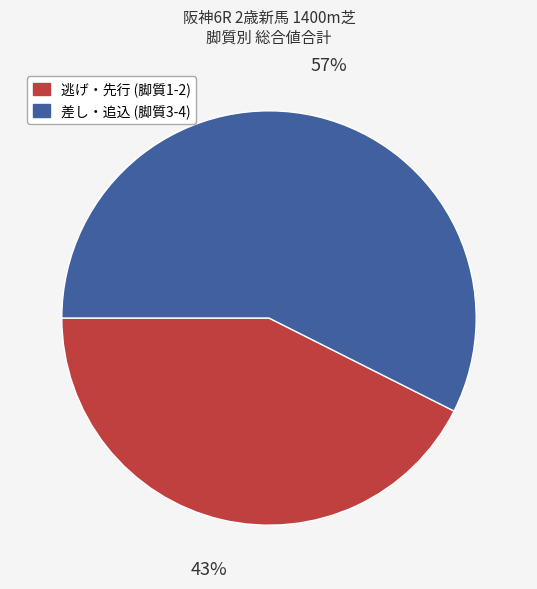

To the nearest percent, what is the average slice percentage?

50%